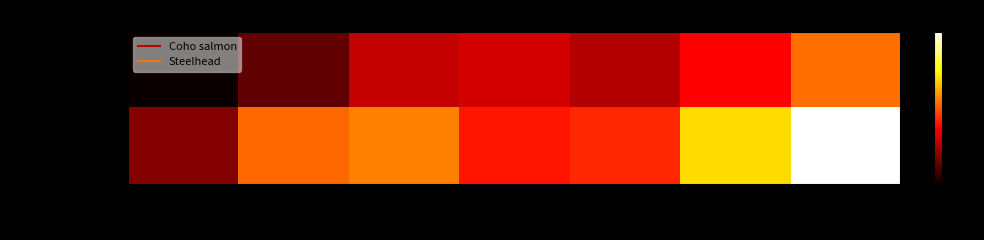

What is the total value across all series at October?

330.3